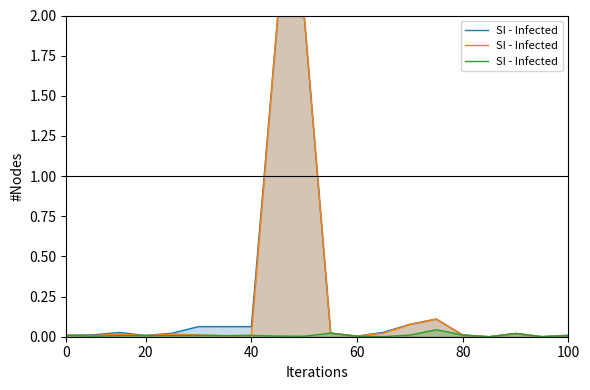

How many values exceed 0?

19